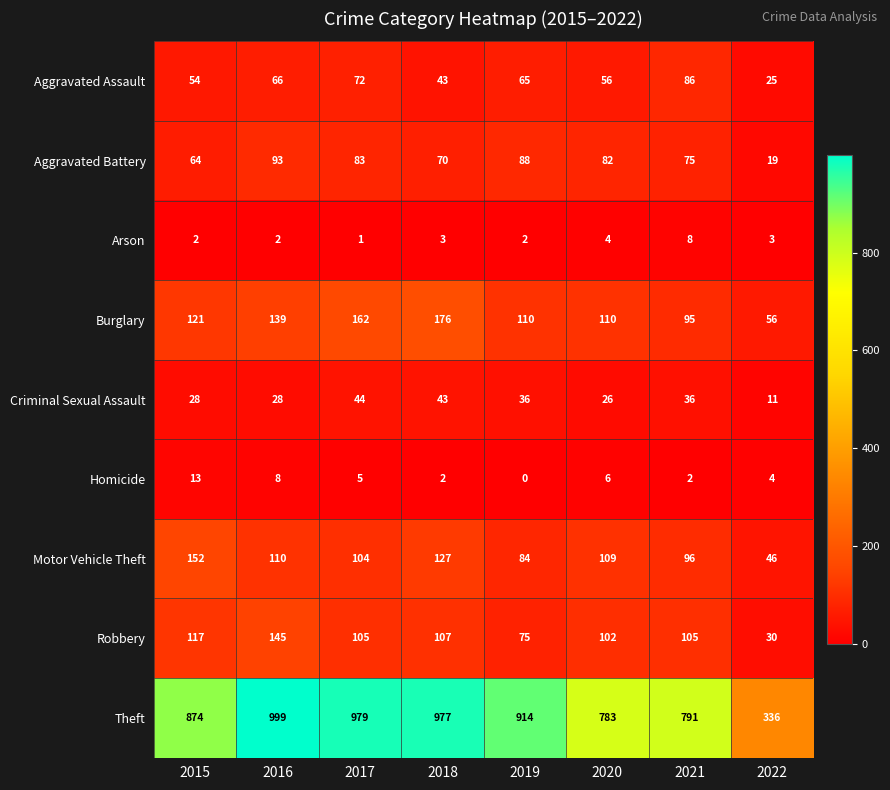

True or false: Robbery has a value of 213 at 2016.

False